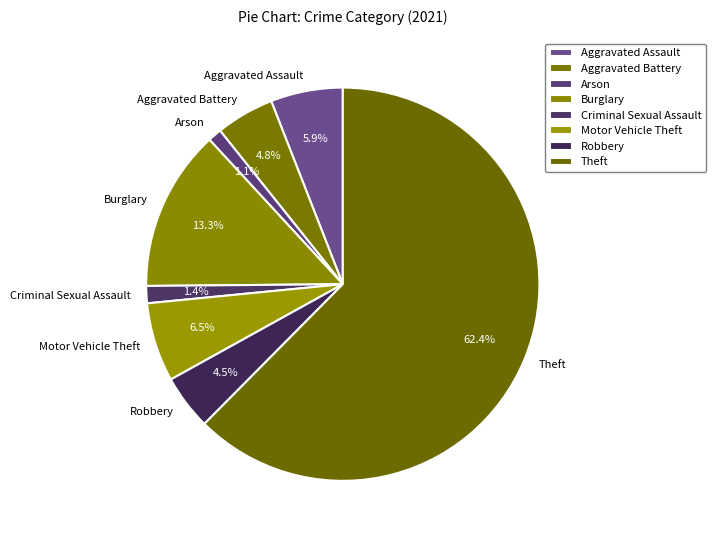

To the nearest percent, what is the combined percentage of Burglary and Arson?

14%